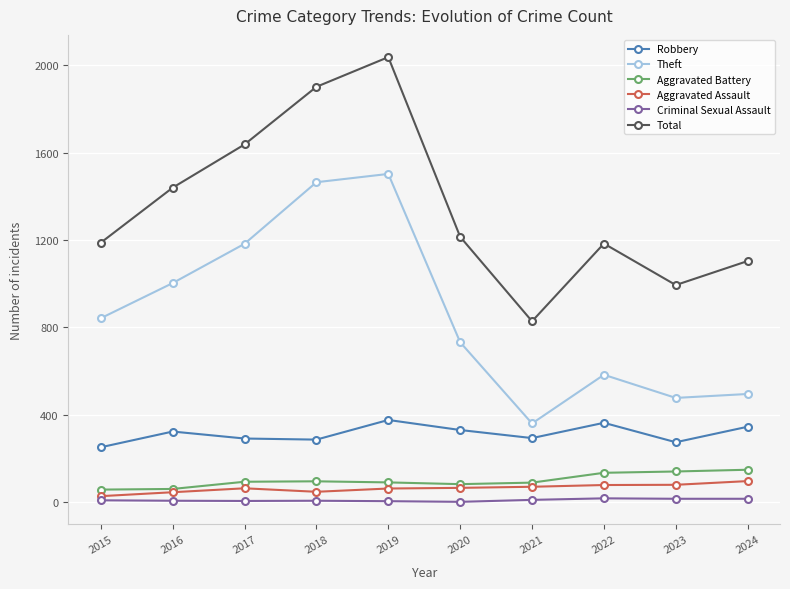

What is the sum of the Aggravated Assault values at 2022 and 2015?

105